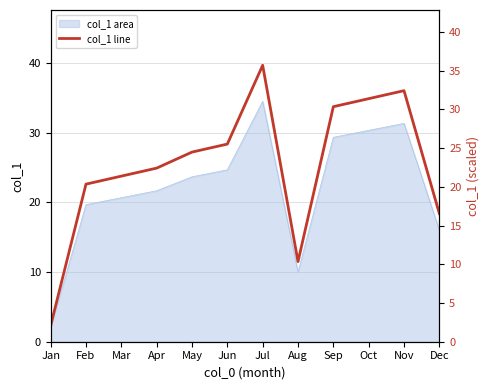

How many points are higher than both their immediate neighbors (excluding endpoints)?

2